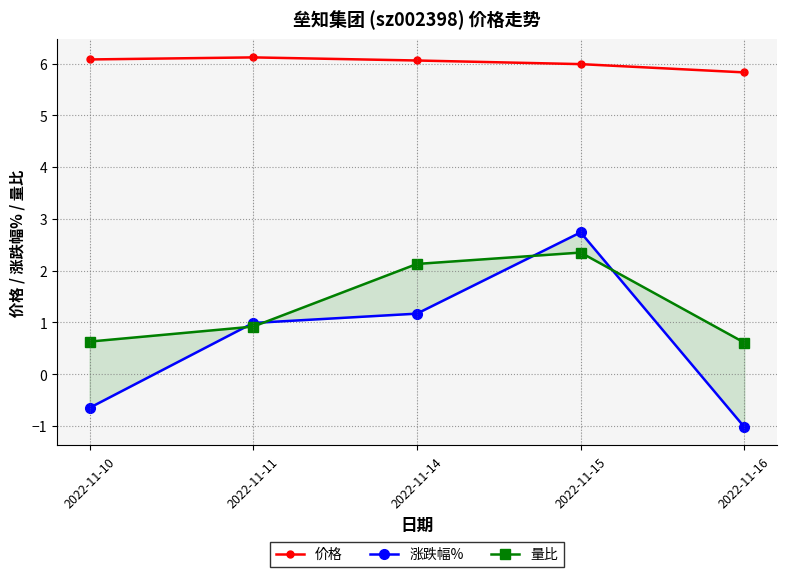

Where is the first local maximum for 涨跌幅%?

2022-11-15